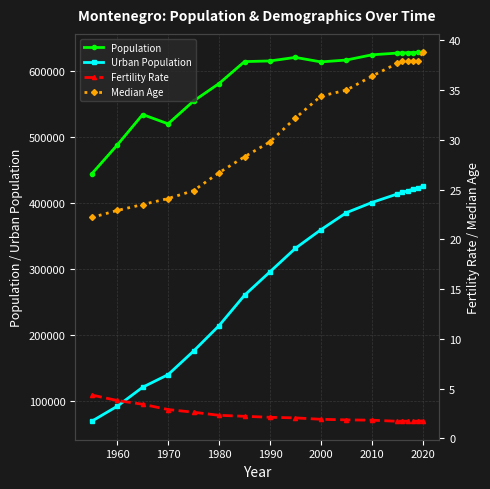

What is the maximum value for Population?

628066